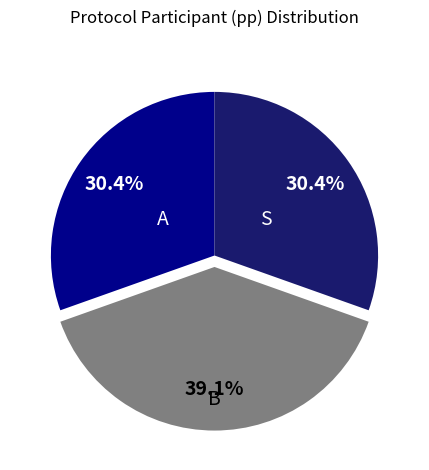

Is S the majority of the pie?

No